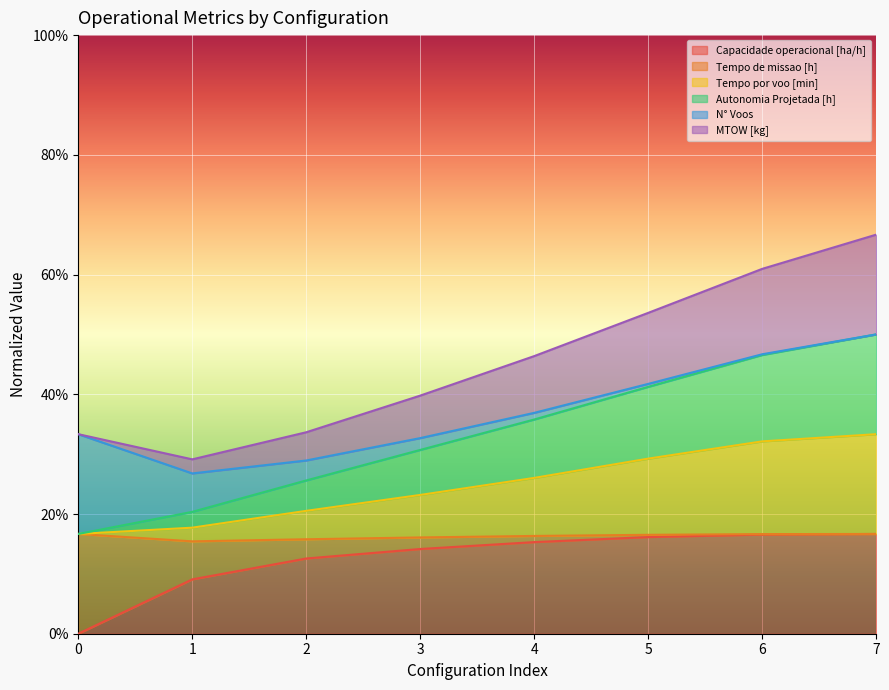

True or false: Capacidade operacional [ha/h] and Tempo por voo [min] cross at least once.

False